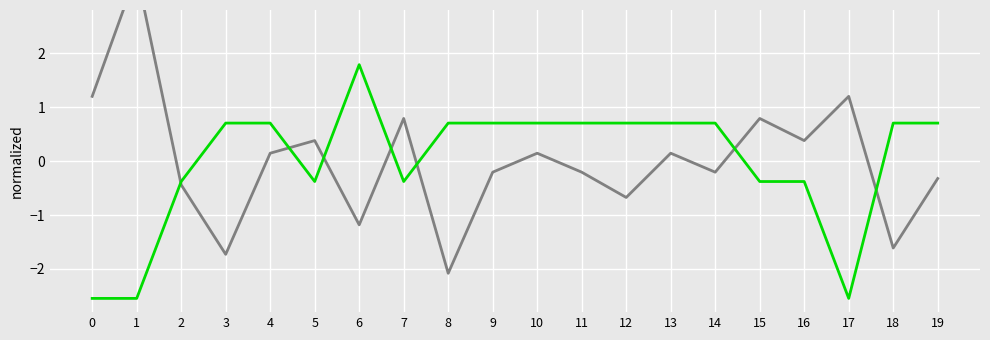

Reading left to right, list all the values displayed in this chart.

price: 0=1.2	1=3.5	2=-0.4	3=-1.7	4=0.1	5=0.4	6=-1.2	7=0.8	8=-2.1	9=-0.2	10=0.1	11=-0.2	12=-0.7	13=0.1	14=-0.2	15=0.8	16=0.4	17=1.2	18=-1.6	19=-0.3
percent: 0=-2.5	1=-2.5	2=-0.4	3=0.7	4=0.7	5=-0.4	6=1.8	7=-0.4	8=0.7	9=0.7	10=0.7	11=0.7	12=0.7	13=0.7	14=0.7	15=-0.4	16=-0.4	17=-2.5	18=0.7	19=0.7